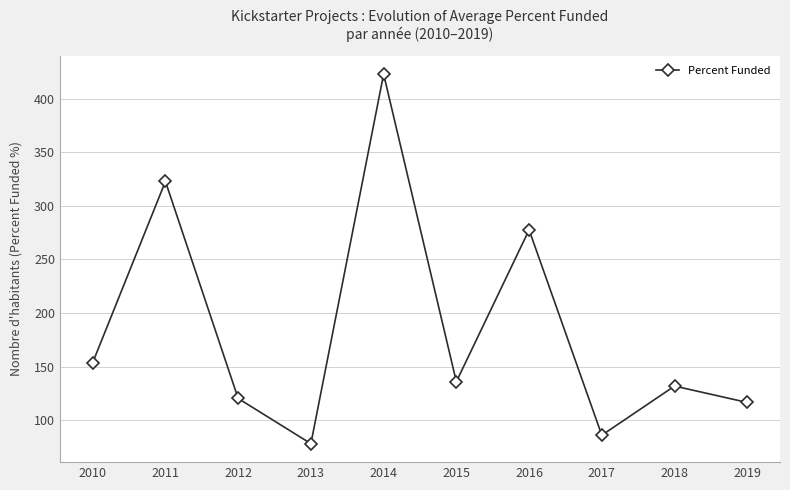

What is the approximate value at 2016?

277.6